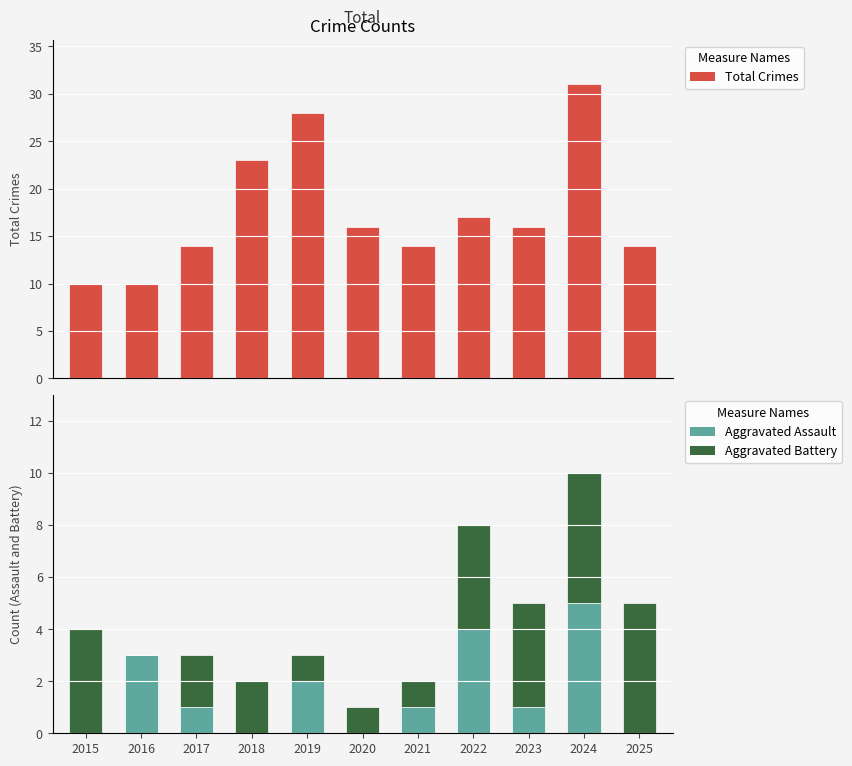

How many Aggravated Battery values are between 1 and 4?

8